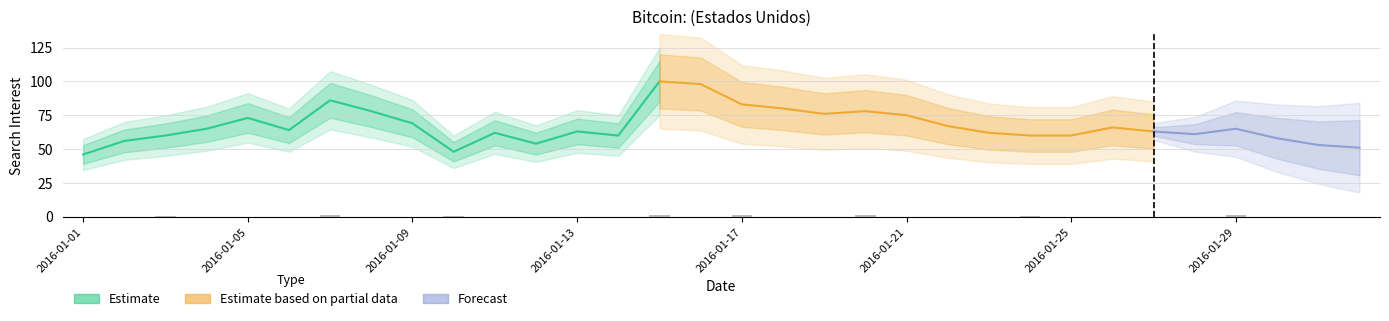

What is the minimum value shown in the chart?

46